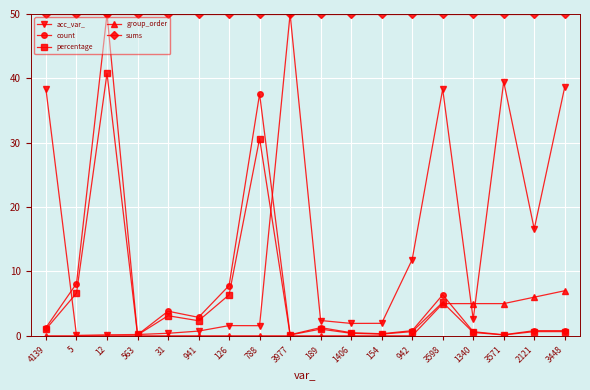

How many group_order values are between 0 and 5?

16